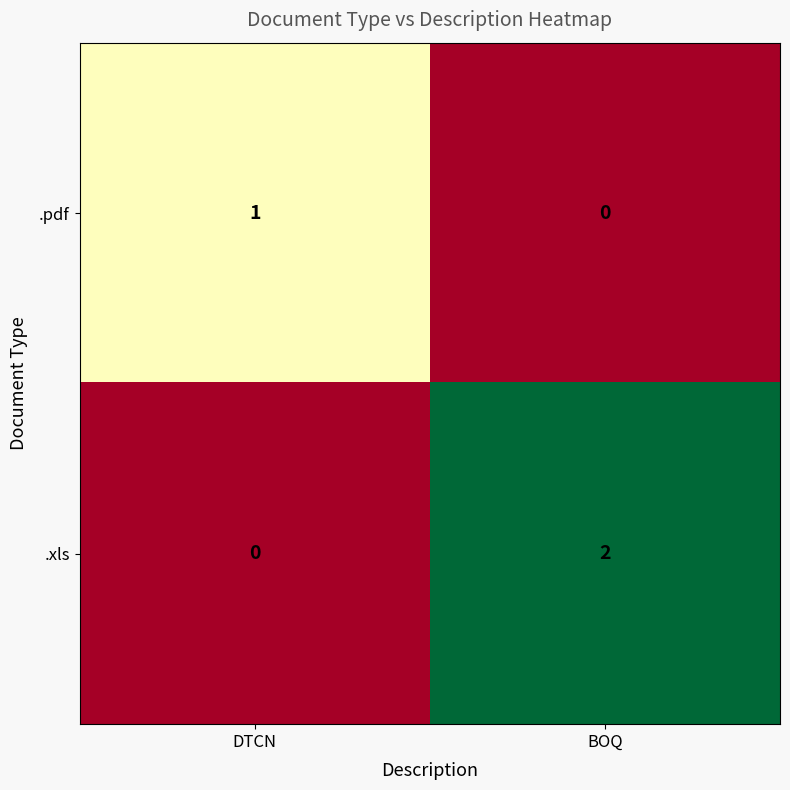

The .xls series shows 2 at BOQ. True or false?

True